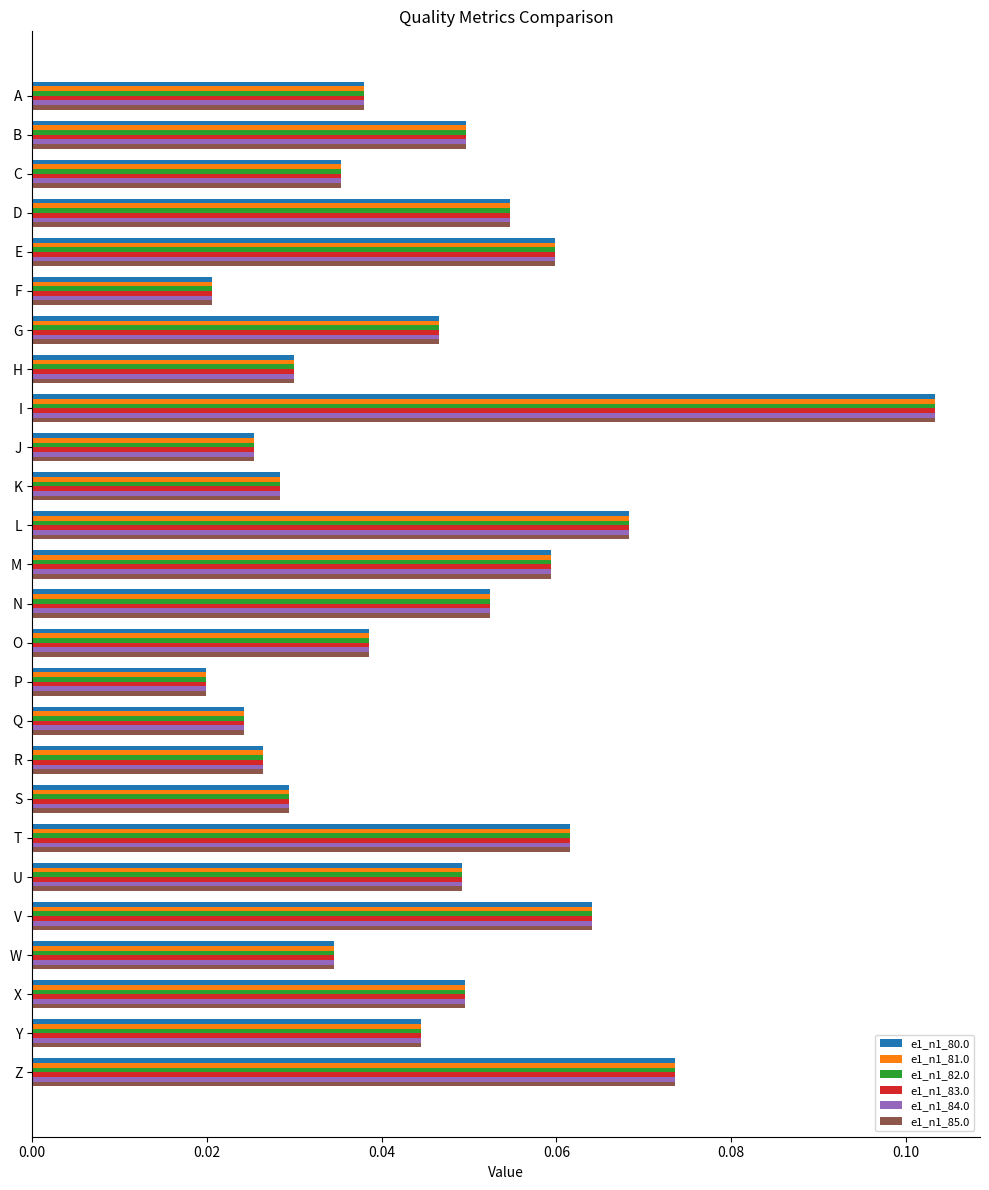

How many e1_n1_85.0 values are between 0 and 1?

26